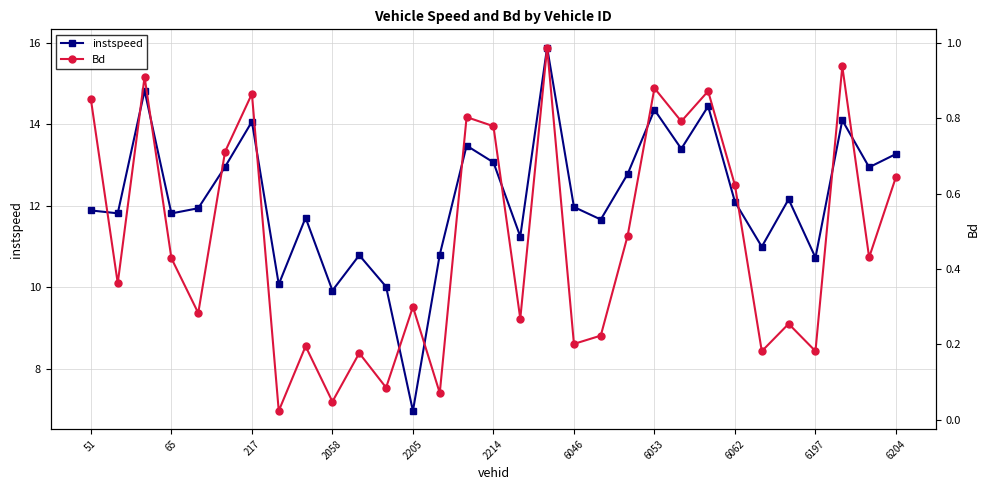

The instspeed series shows 4.1 at 19. True or false?

False